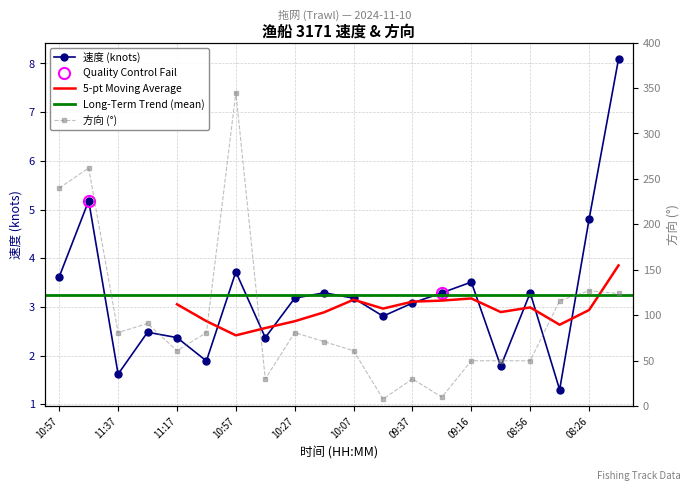

How many data points in 速度 (knots) are above 3?

12